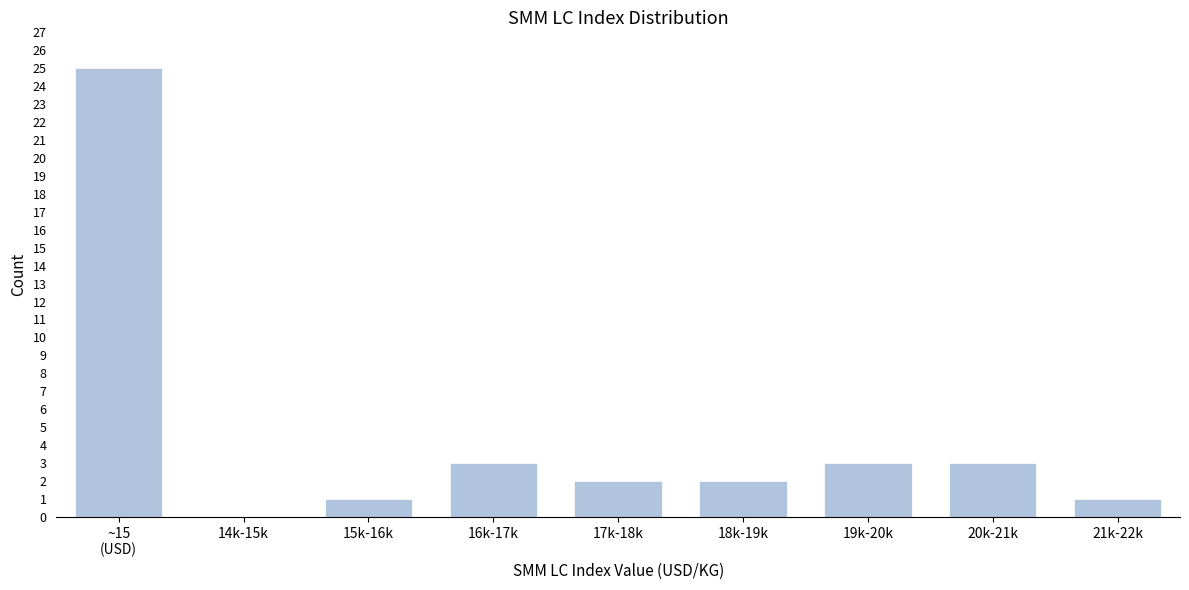

What is the change in value from 17k-18k to 20k-21k?

+1